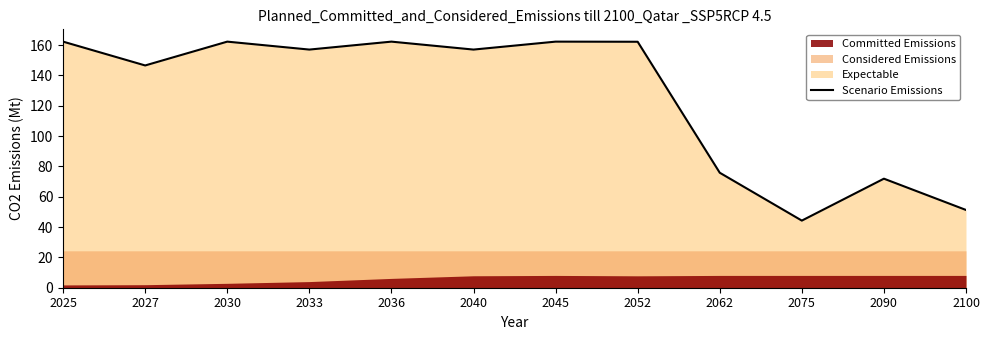

Reading left to right, list all the values displayed in this chart.

2025=162.3	2027=146.6	2030=162.3	2033=157.1	2036=162.3	2040=157.1	2045=162.3	2052=162.2	2062=75.8	2075=44.3	2090=71.9	2100=51.3